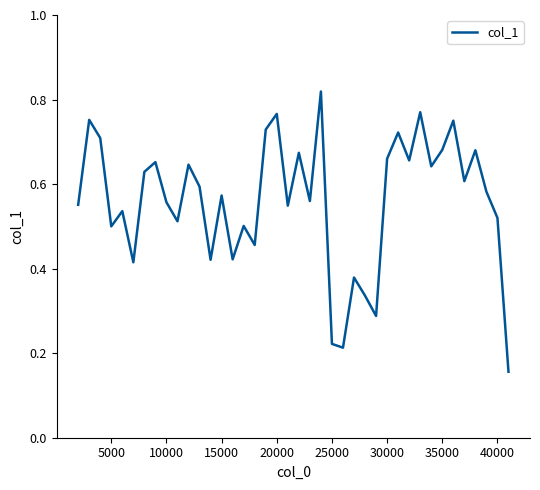

How many lines are shown in the chart?

1